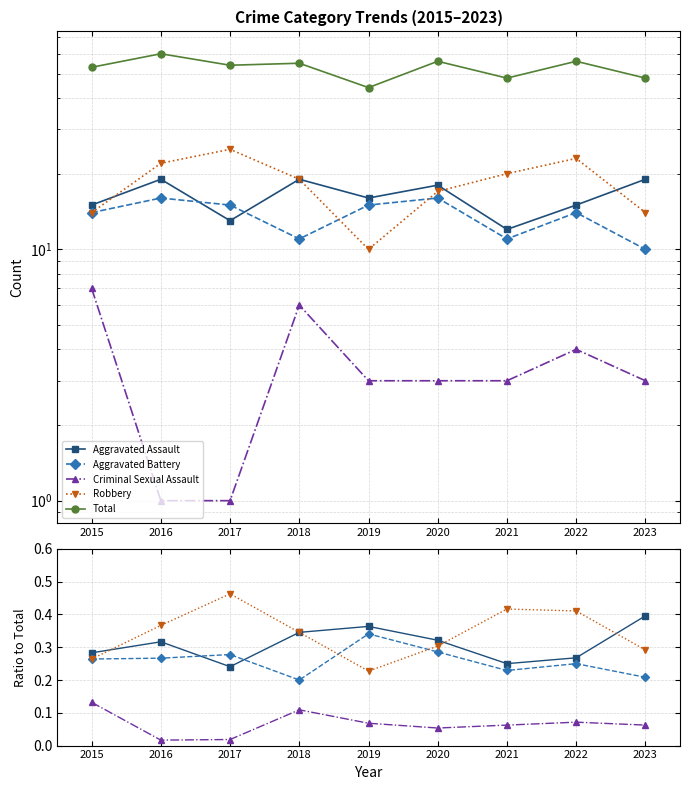

What are all the series names shown in the legend?

Aggravated Assault, Aggravated Battery, Criminal Sexual Assault, Robbery, Total